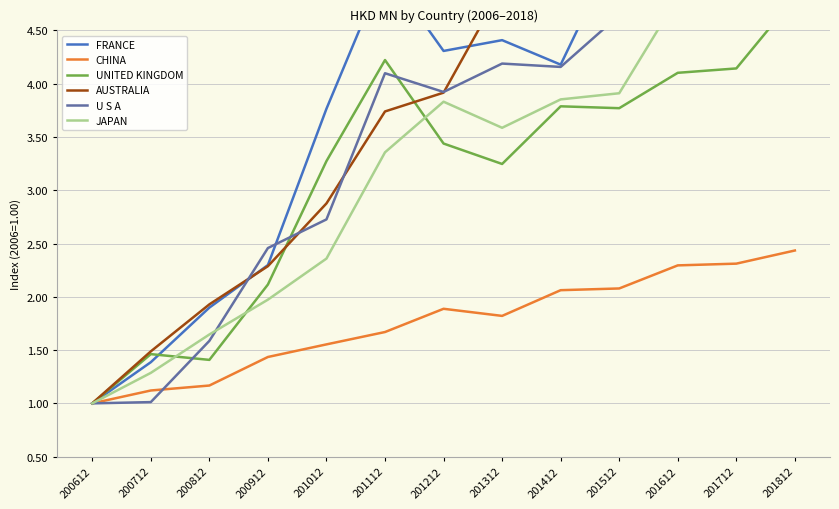

Reading right to left, transcribe all the data shown in this chart.

FRANCE: 6.3	5.6	5.8	5.3	4.2	4.4	4.3	5.1	3.8	2.3	1.9	1.4	1.0
CHINA: 2.4	2.3	2.3	2.1	2.1	1.8	1.9	1.7	1.6	1.4	1.2	1.1	1.0
UNITED KINGDOM: 4.8	4.1	4.1	3.8	3.8	3.2	3.4	4.2	3.3	2.1	1.4	1.5	1.0
AUSTRALIA: 10.9	14.7	13.9	10.0	5.5	4.9	3.9	3.7	2.9	2.3	1.9	1.5	1.0
U S A: 4.6	4.8	4.6	4.6	4.2	4.2	3.9	4.1	2.7	2.5	1.6	1.0	1.0
JAPAN: 6.7	5.4	4.8	3.9	3.9	3.6	3.8	3.4	2.4	2.0	1.6	1.3	1.0